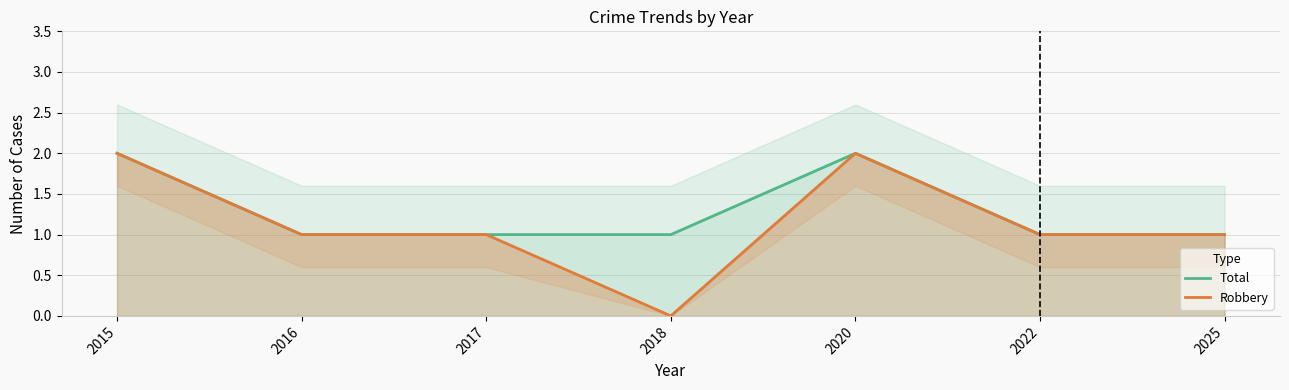

What is the approximate value of Total at 2022?

1